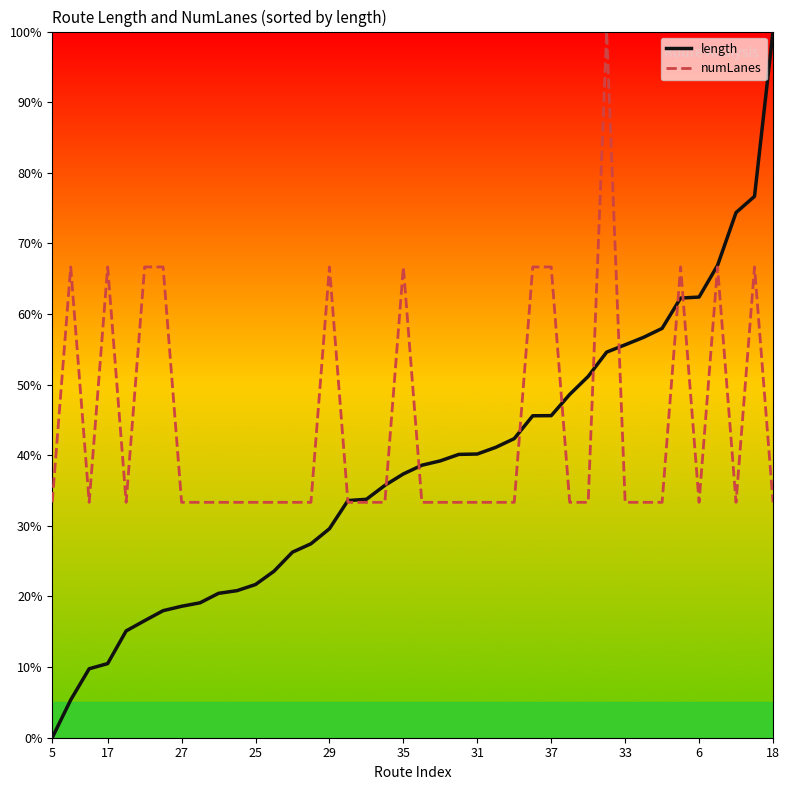

Which series has the widest spread of values?

length